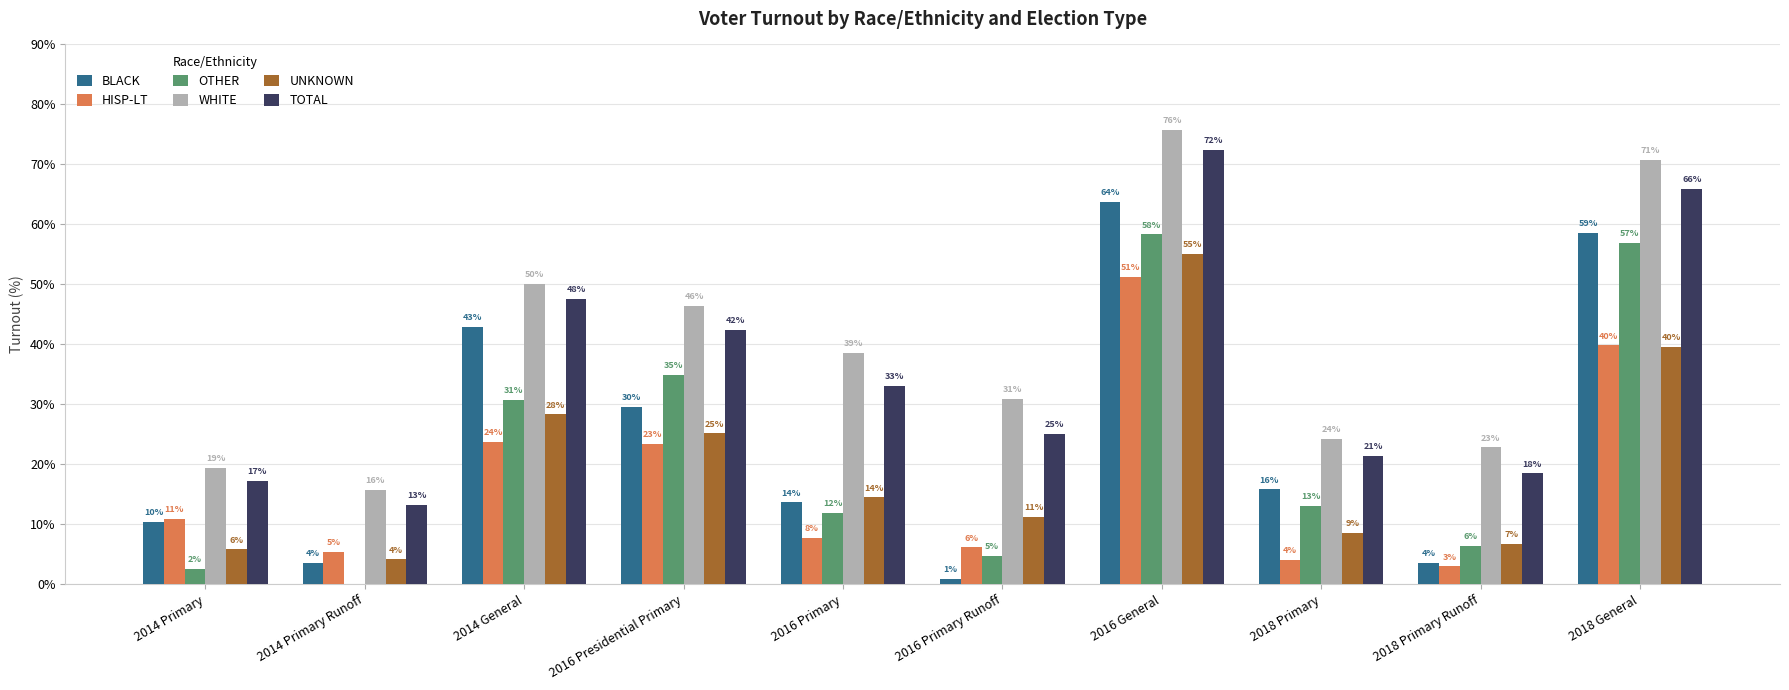

Reading left to right, transcribe all the data shown in this chart.

BLACK: 10.4	3.6	43.0	29.6	13.6	0.8	63.7	15.8	3.5	58.6
HISP-LT: 10.9	5.5	23.7	23.4	7.7	6.2	51.3	4.0	3.0	39.8
OTHER: 2.5	0.0	30.8	34.9	11.9	4.8	58.3	13.0	6.4	56.9
WHITE: 19.4	15.7	50.1	46.4	38.6	31.0	75.8	24.2	22.8	70.7
UNKNOWN: 5.8	4.1	28.3	25.1	14.5	11.2	55.0	8.6	6.8	39.6
TOTAL: 17.2	13.2	47.6	42.4	33.1	25.1	72.4	21.4	18.5	65.9